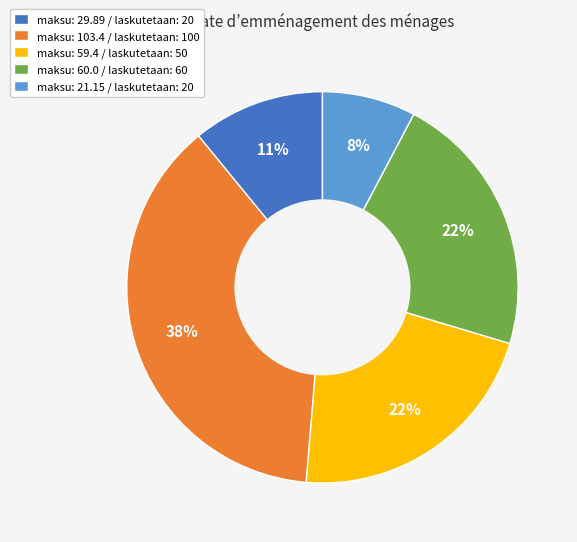

True or false: maksu: 21.15 / laskutetaan: 20 accounts for 16% of the total.

False